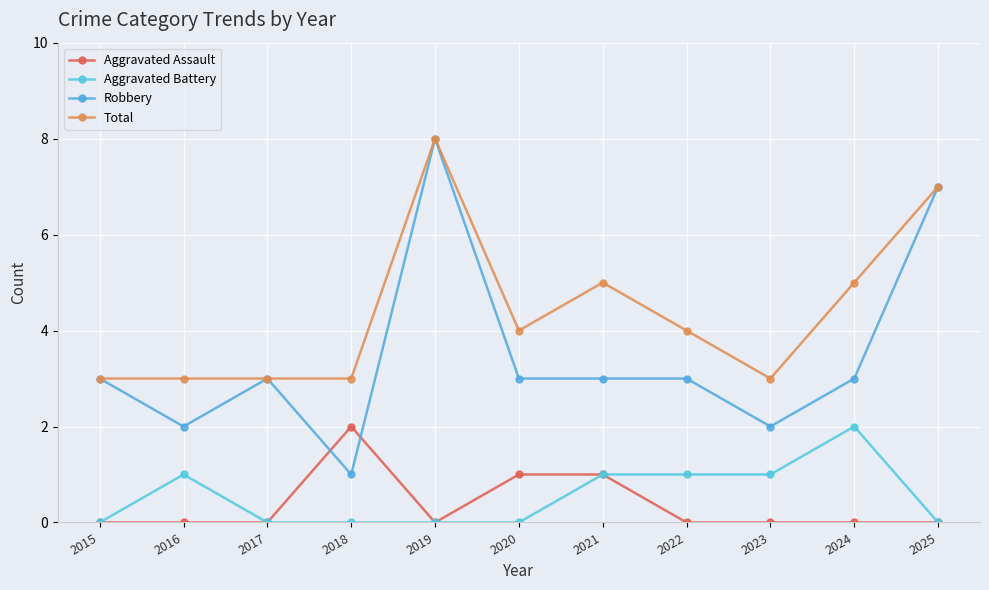

At how many categories does at least one series exceed 7?

1